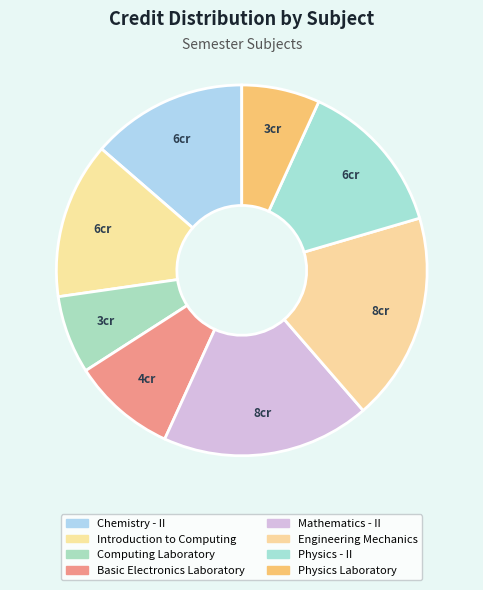

How many slices are in this pie chart?

8